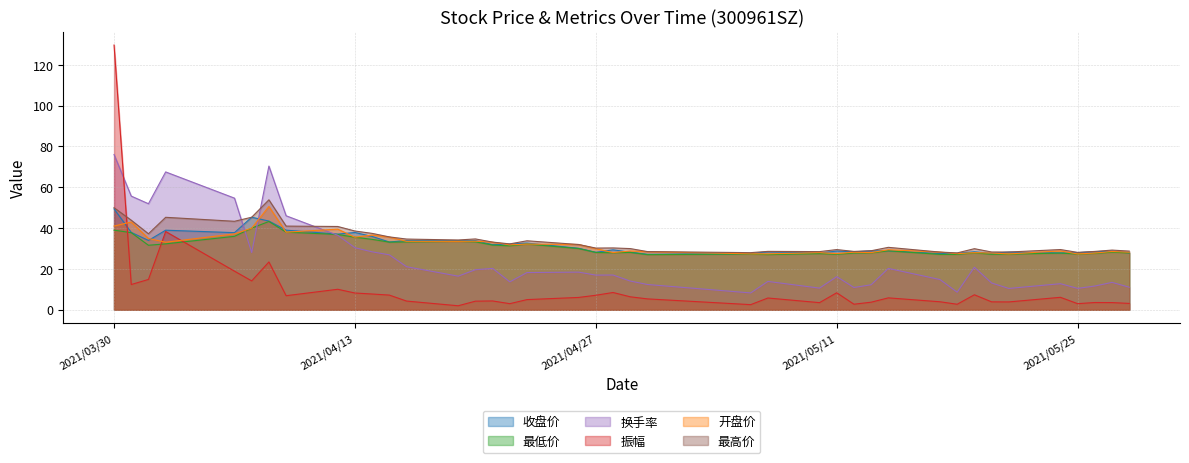

How many interior local valleys does the 最高价 series have?

11